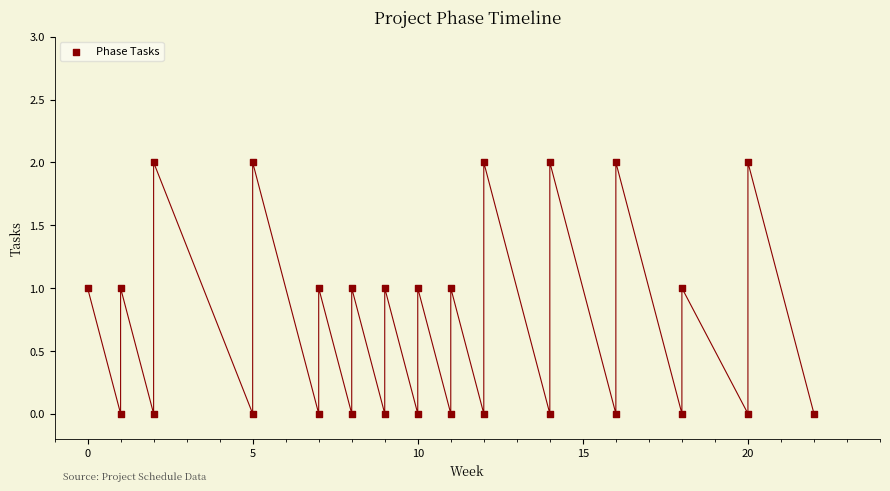

What is the range of X values (max minus min)?

22